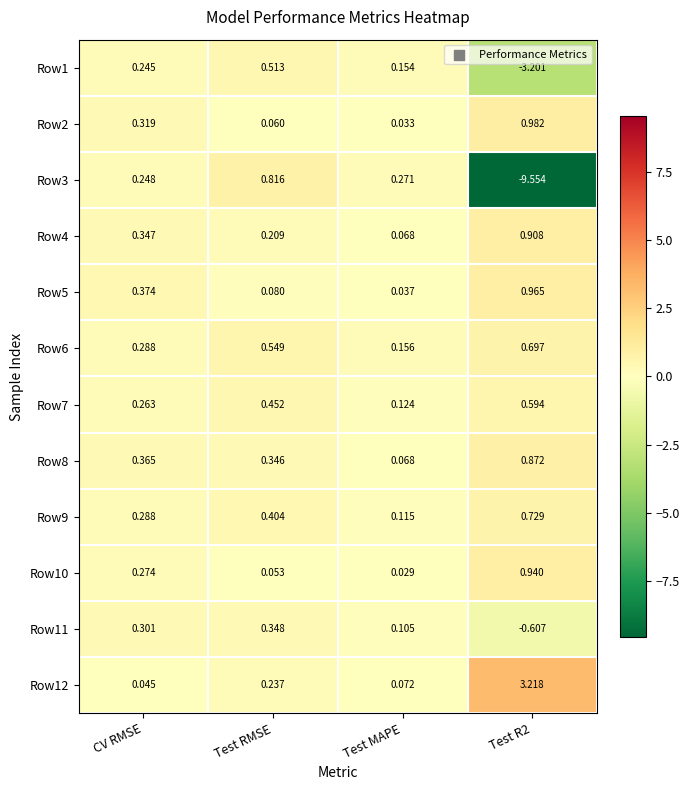

At which category is the sum across all series the highest?

Test RMSE